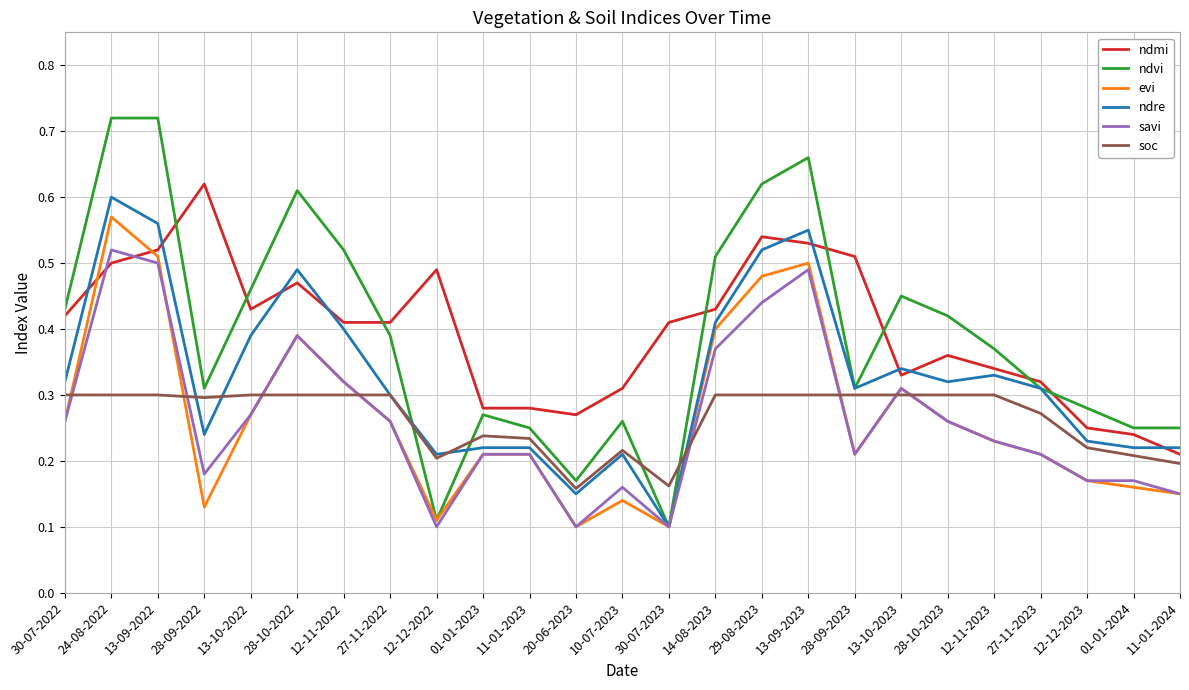

The value of ndmi at 01-01-2024 is 0.2. True or false?

True